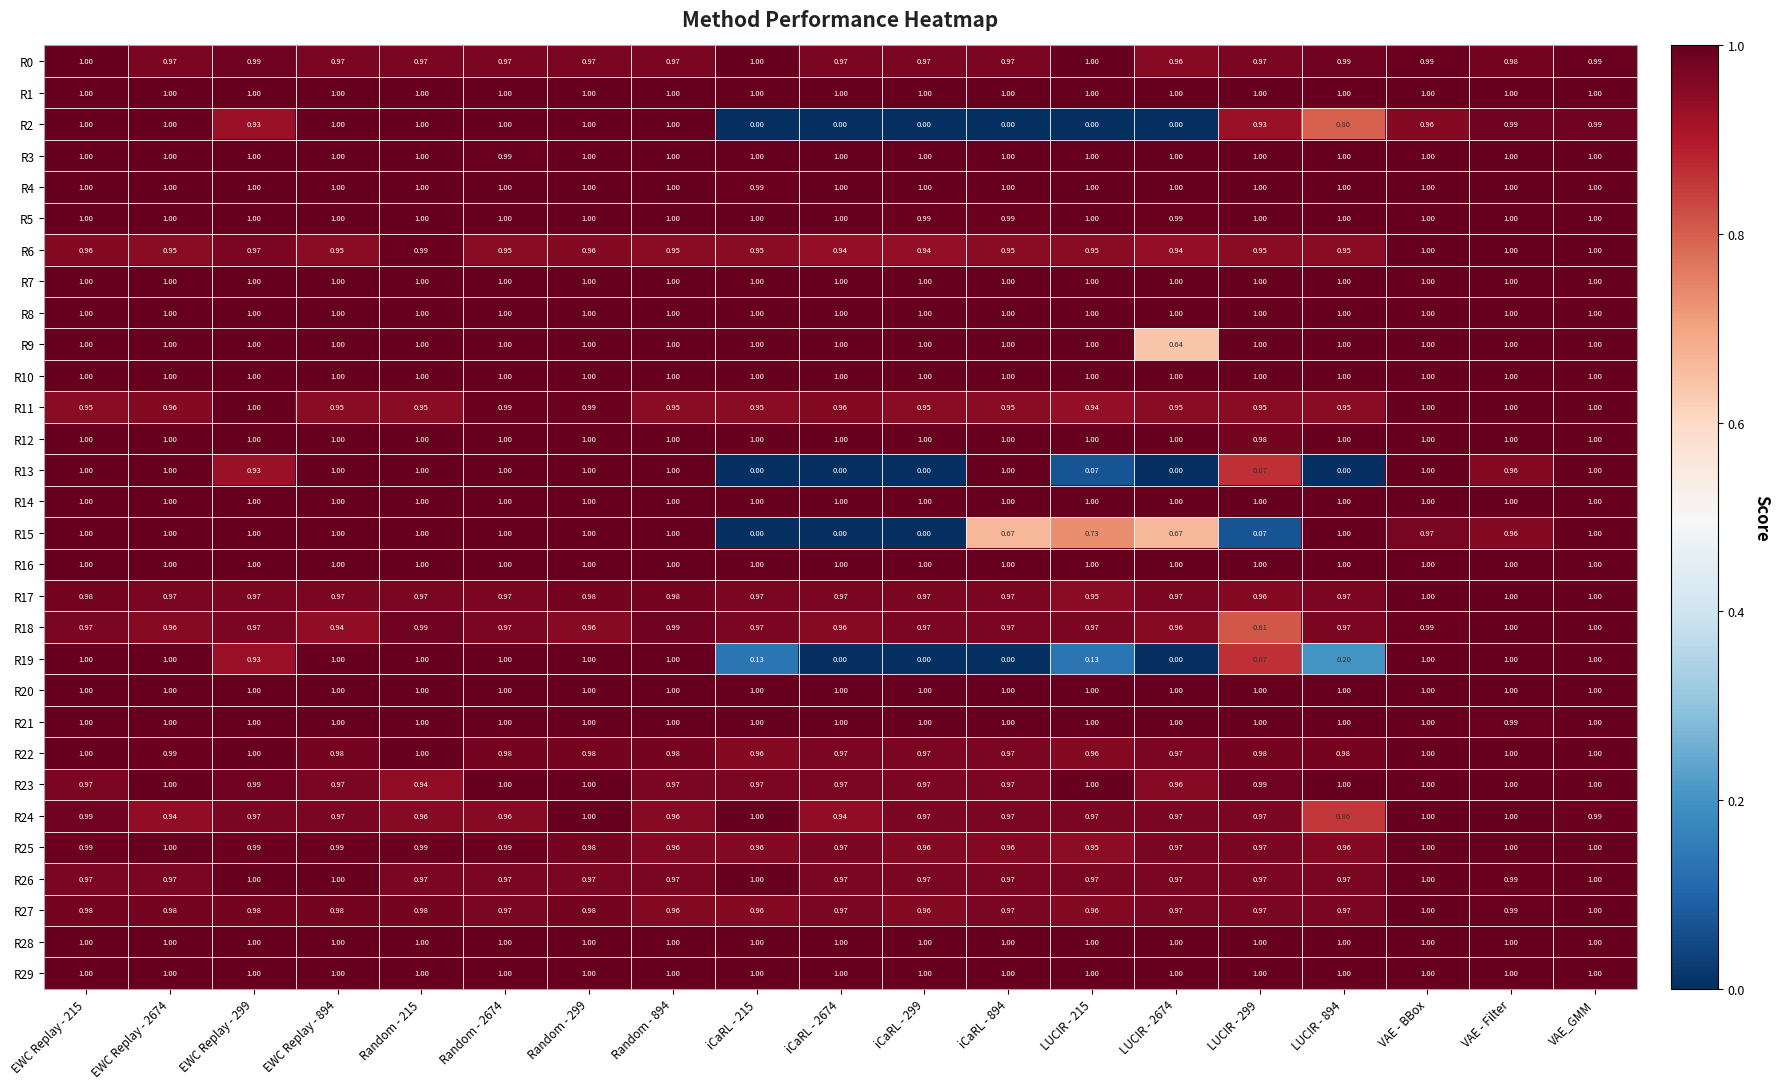

At which category is the sum across all series the highest?

VAE_GMM